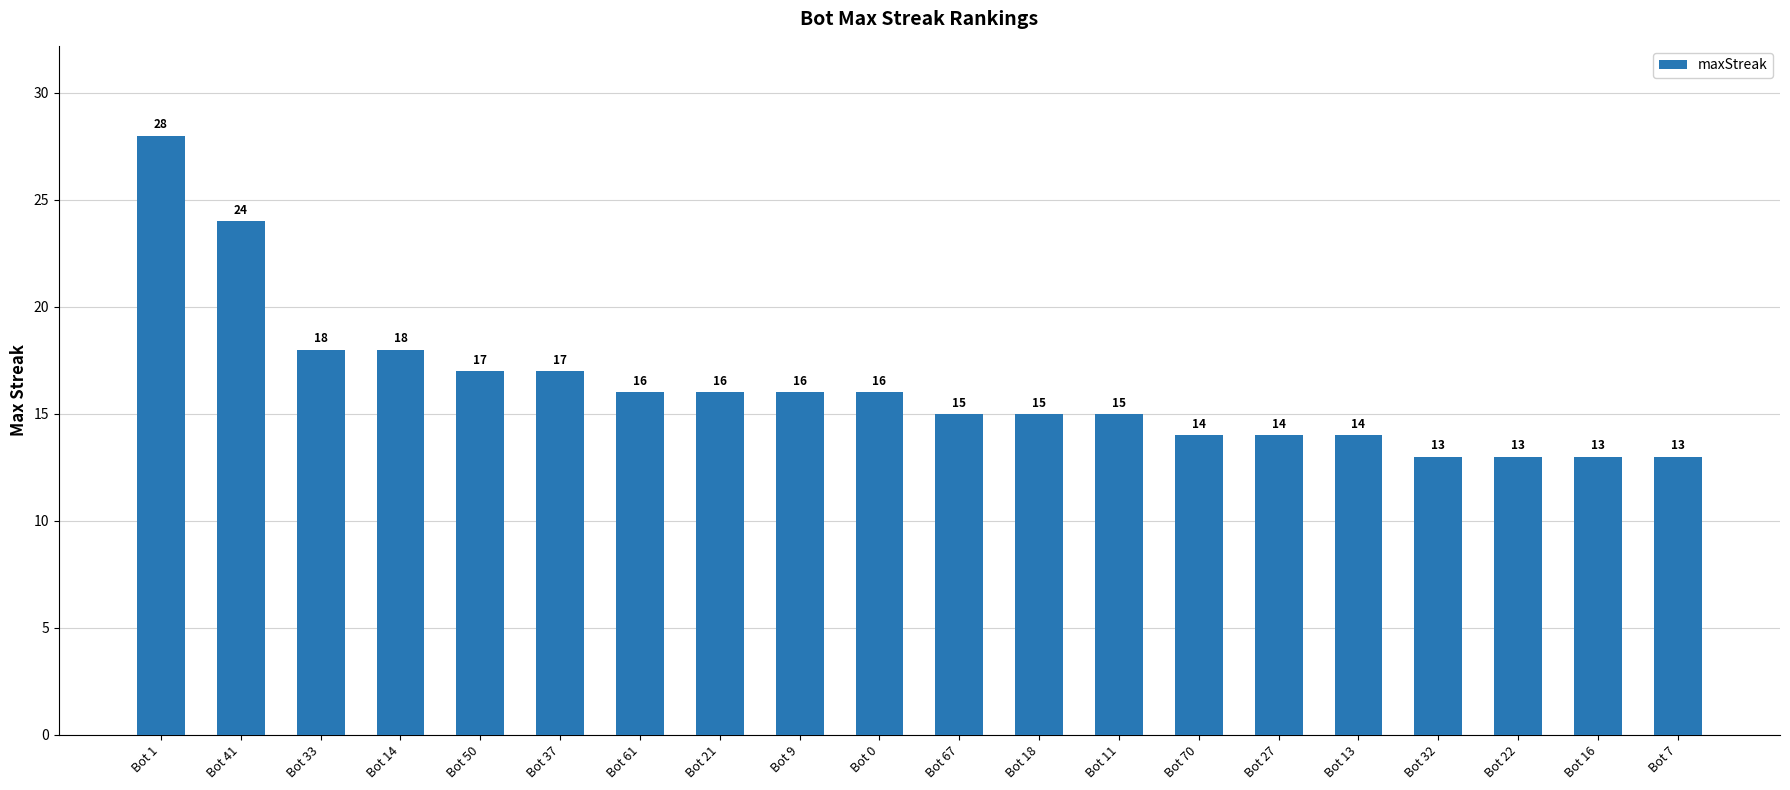

What is the difference between the second highest and minimum values?

11